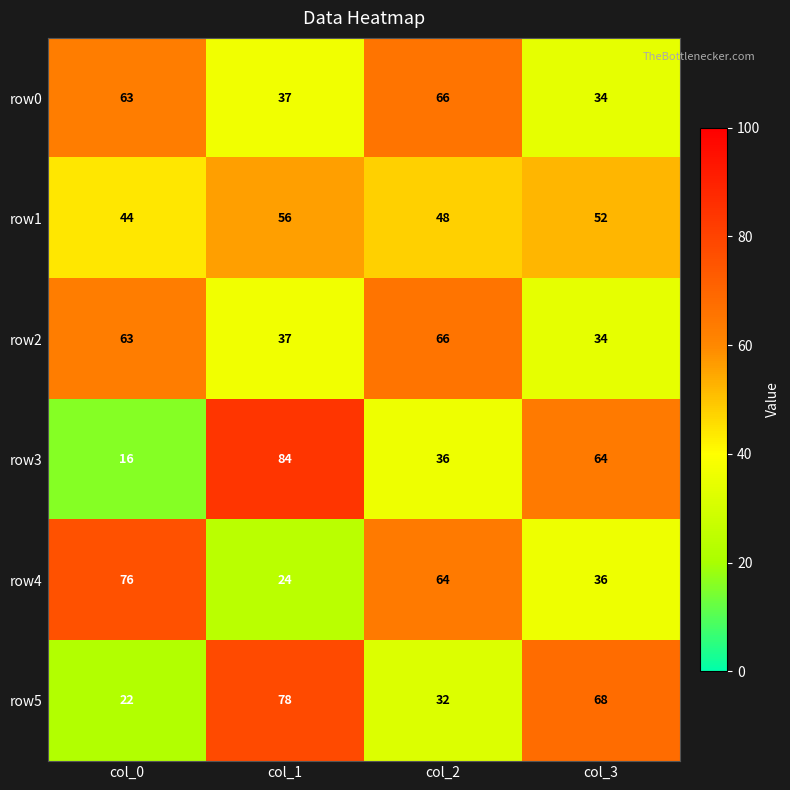

What is the greatest value displayed?

84